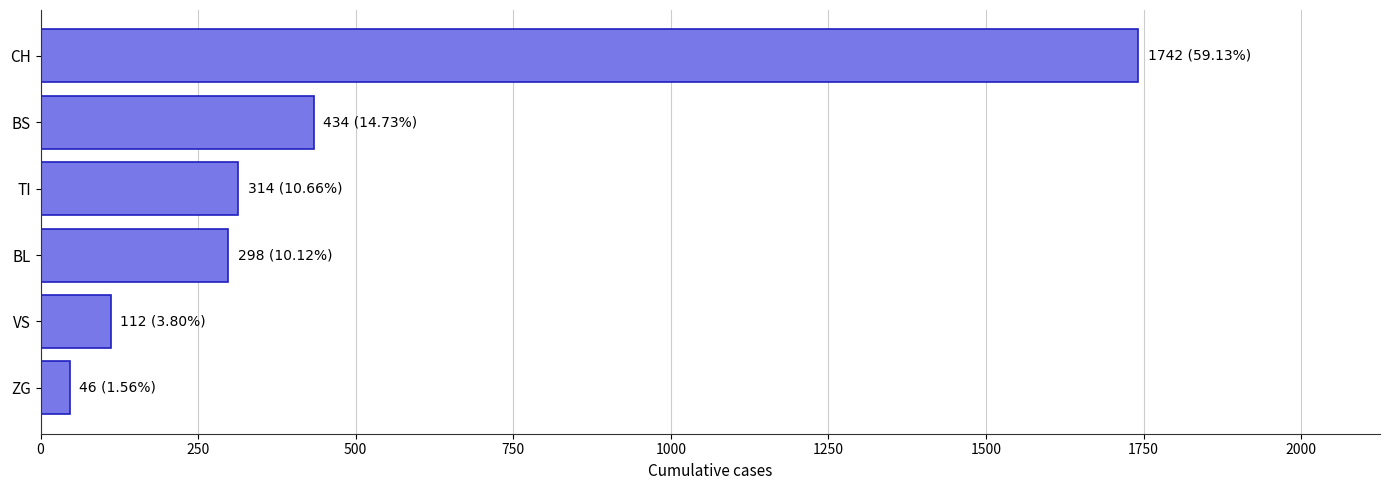

Reading top to bottom, transcribe all the data shown in this chart.

1742	434	314	298	112	46